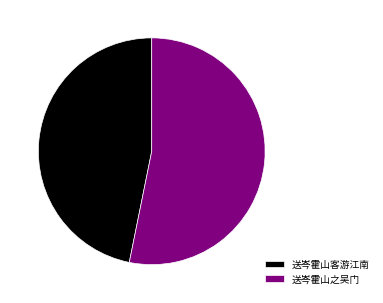

Combined, do 送岑霍山客游江南 and 送岑霍山之吴门 account for over 50%?

Yes